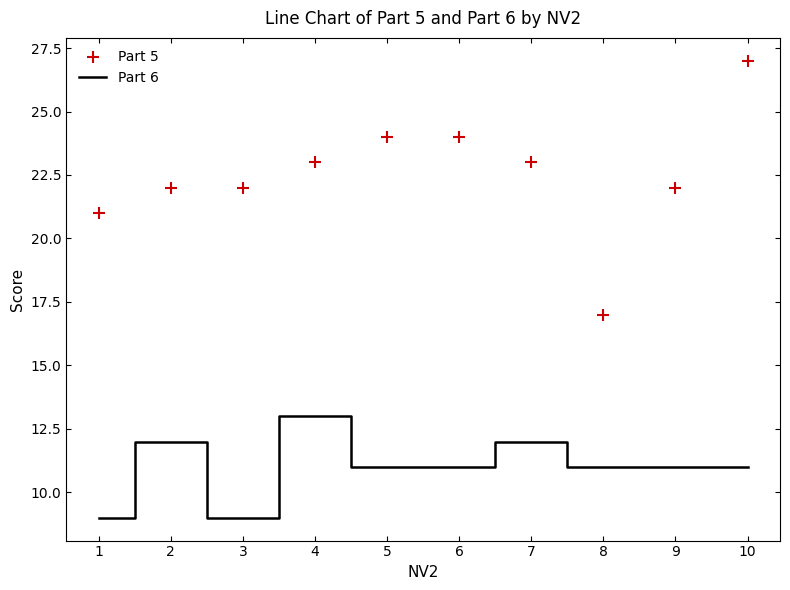

The value of Part 6 at 8 is 3. True or false?

False